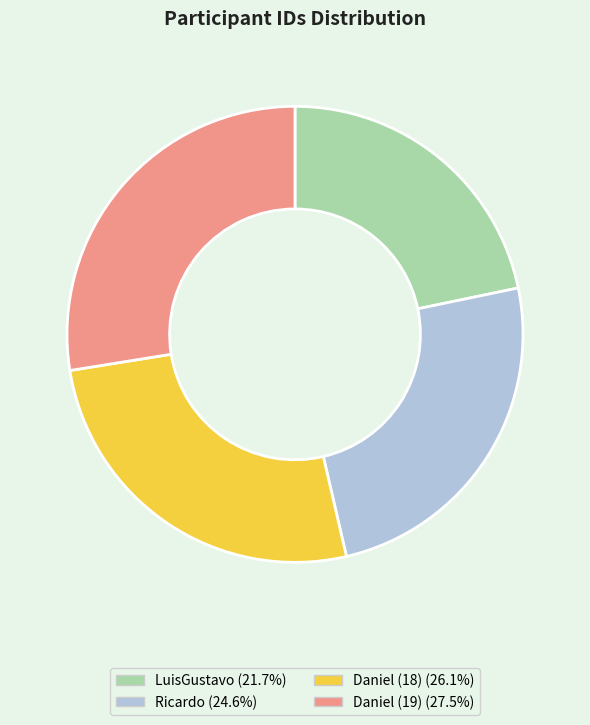

What is the smallest slice in the pie chart?

LuisGustavo